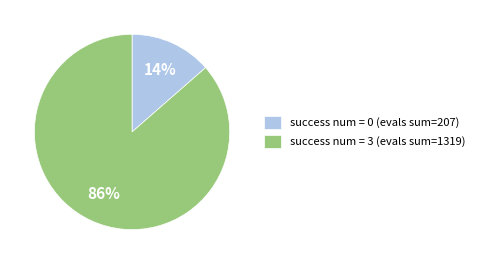

Is there a majority slice in this chart?

Yes